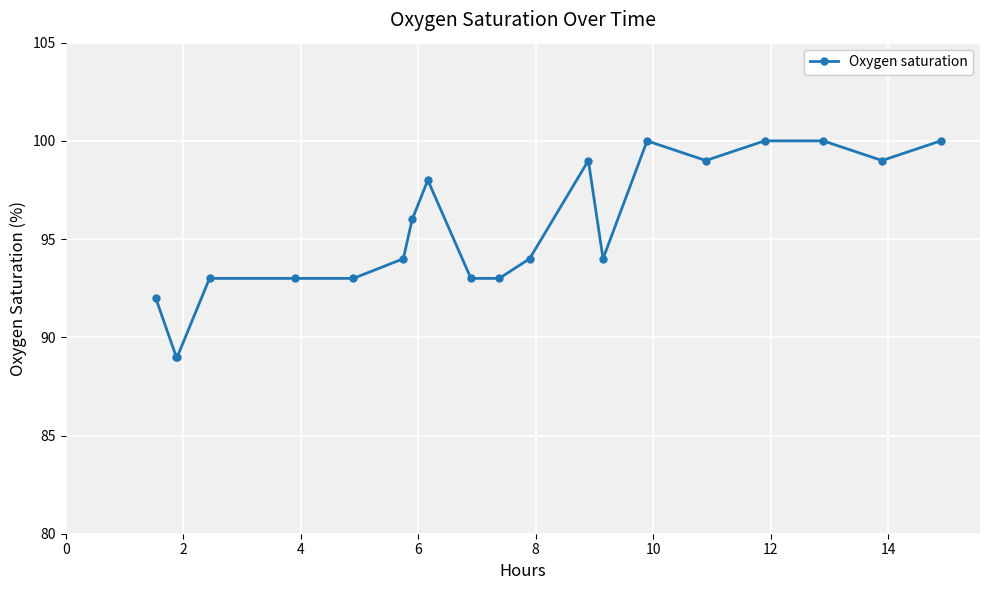

Reading left to right, extract all data points from this chart.

92	89	89	93	93	93	94	96	98	93	93	94	99	94	100	99	100	100	99	100